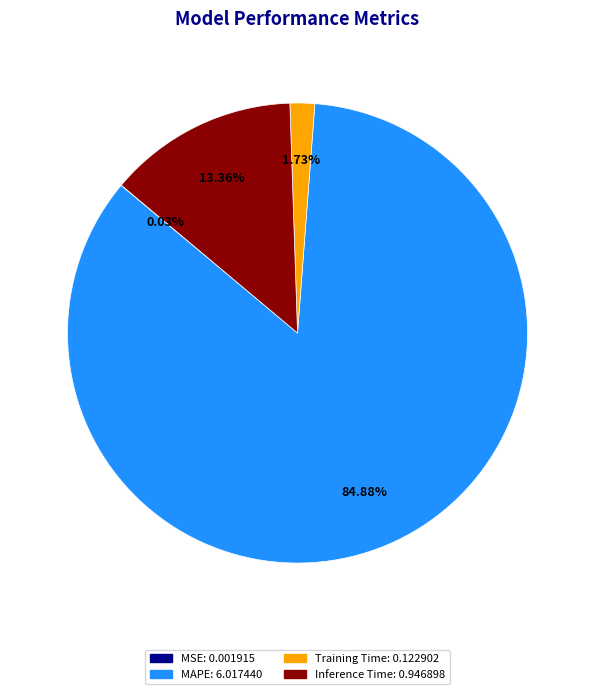

Does any single category account for the majority?

Yes